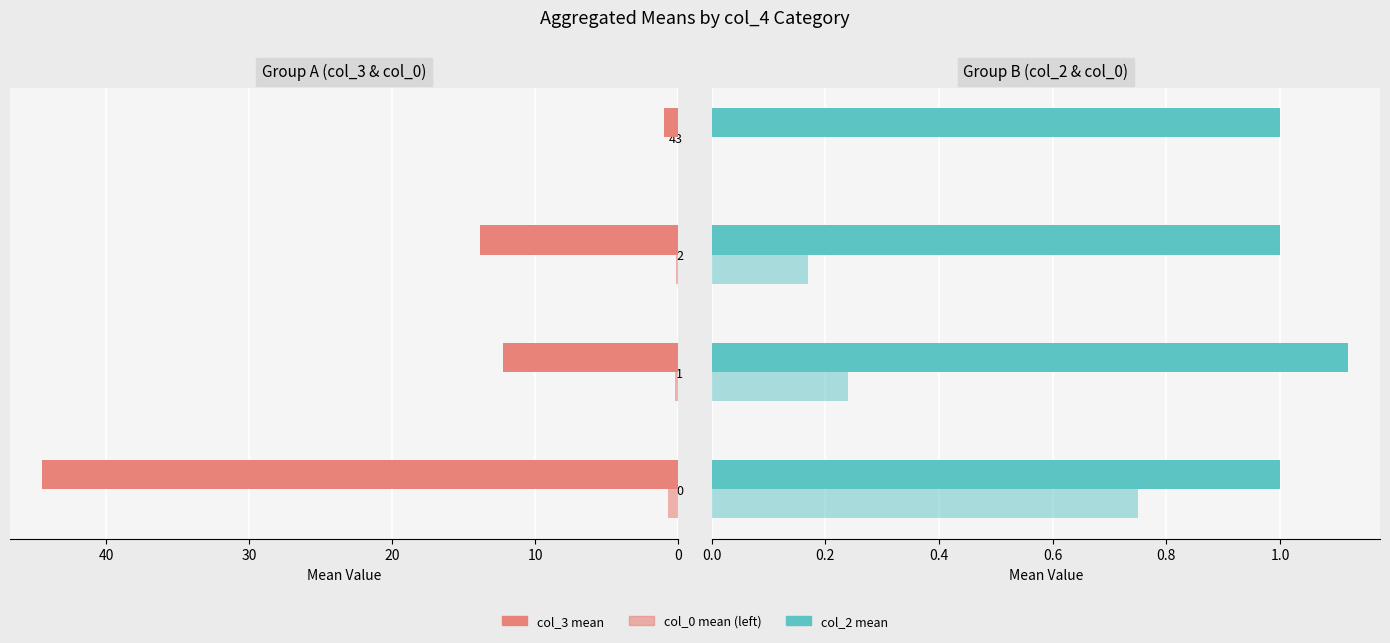

The col_3 mean series shows 30.4 at 0. True or false?

False